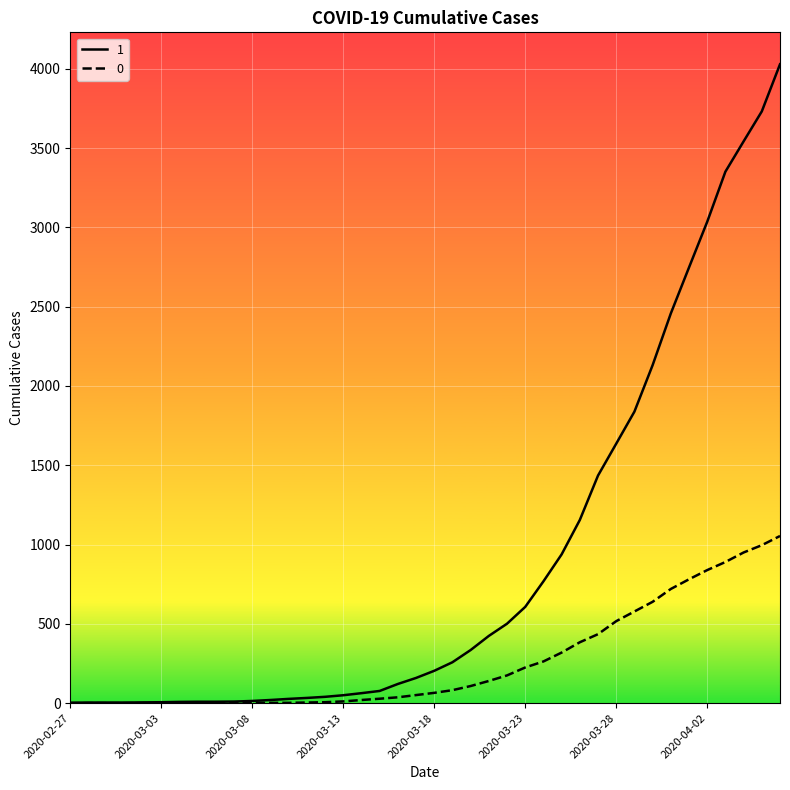

Rank the series by their maximum value, from highest to lowest.

1, 0